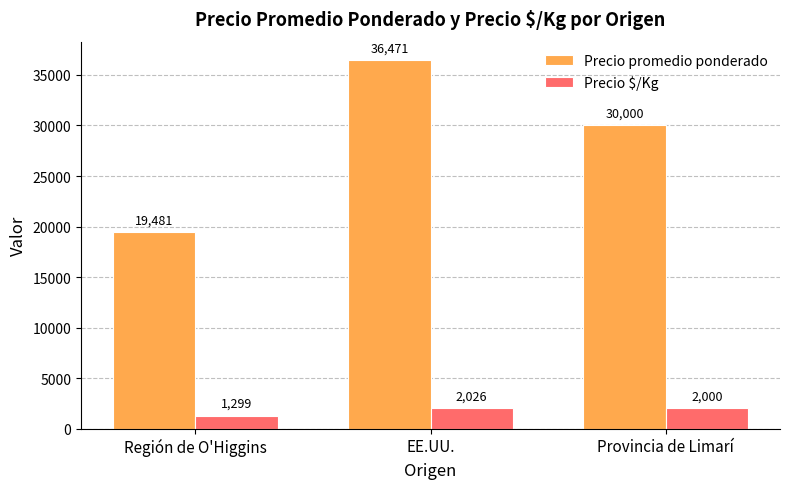

Rank the series at Provincia de Limarí from highest to lowest value.

Precio promedio ponderado, Precio $/Kg